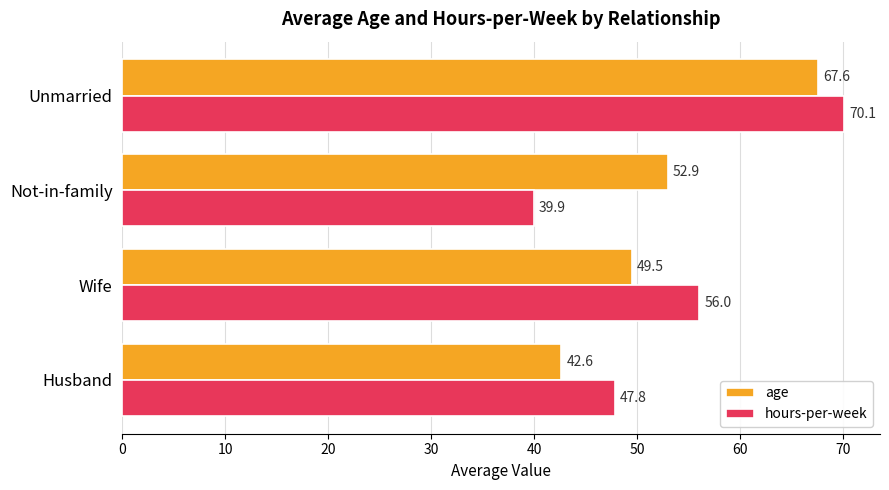

What value does the hours-per-week series have at Unmarried?

70.1